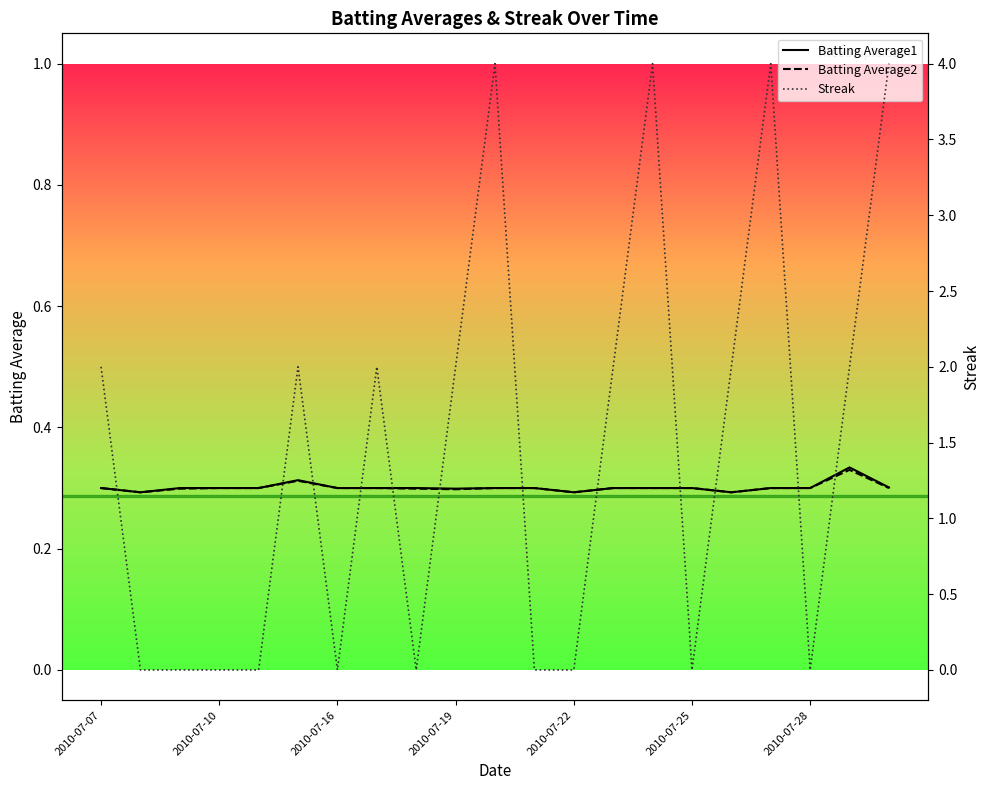

Which series has the largest range (max minus min)?

Streak